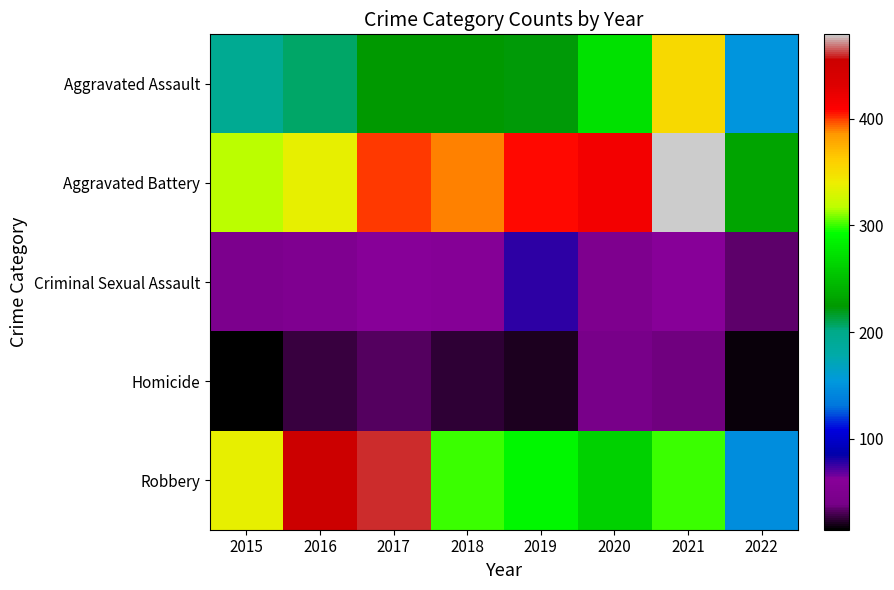

What is the spread (max minus min) of values at 2017?

427